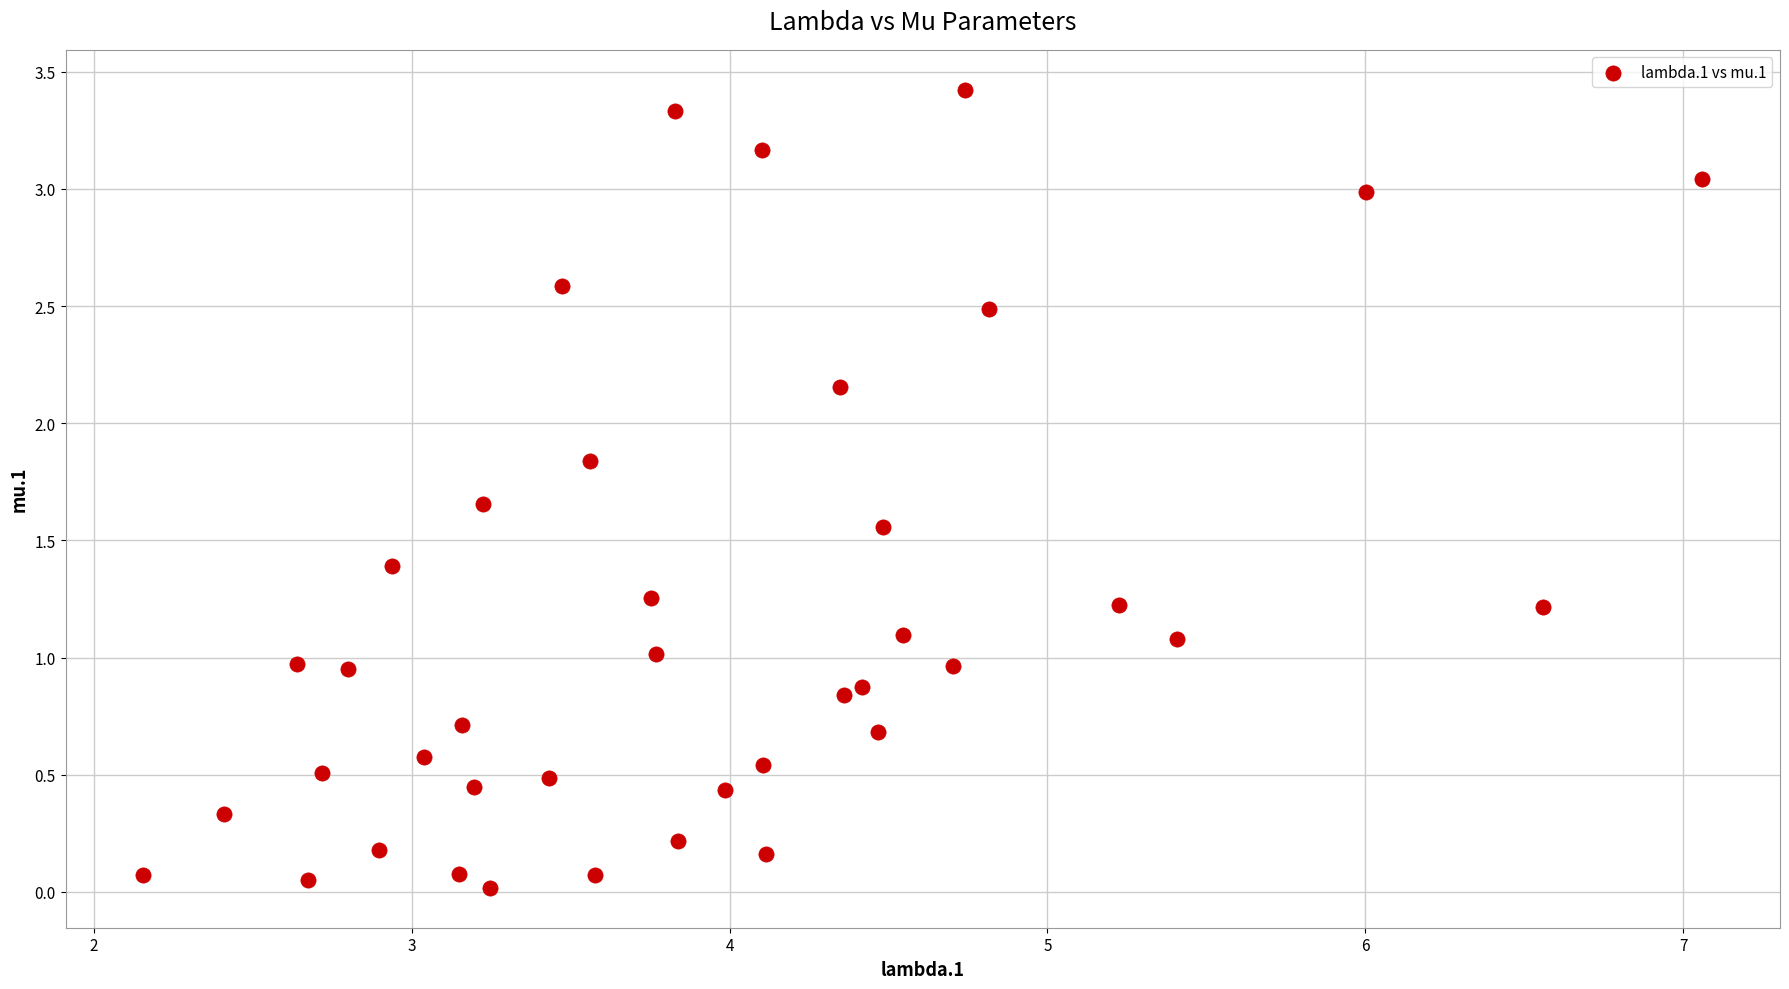

What is the range of X values (max minus min)?

4.9